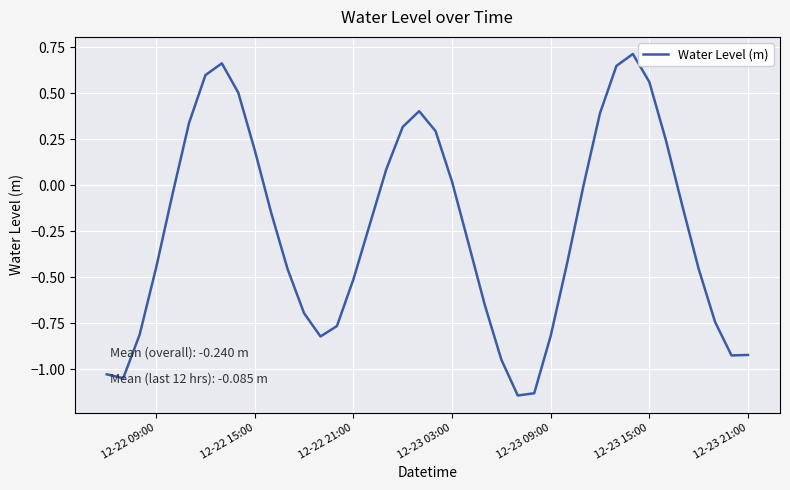

What is the difference between the second highest and minimum values?

1.8